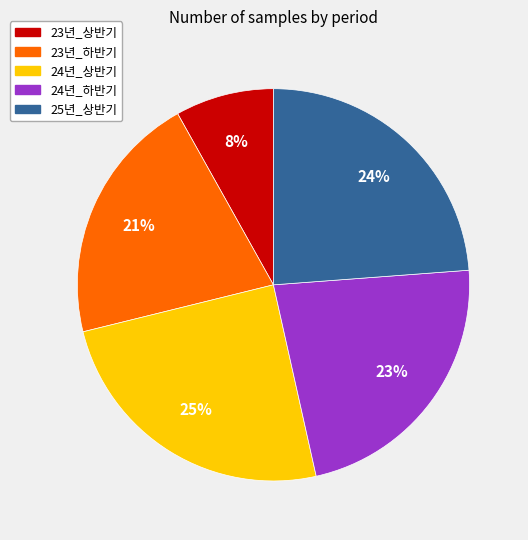

Which category has the biggest portion of the pie?

24년_상반기